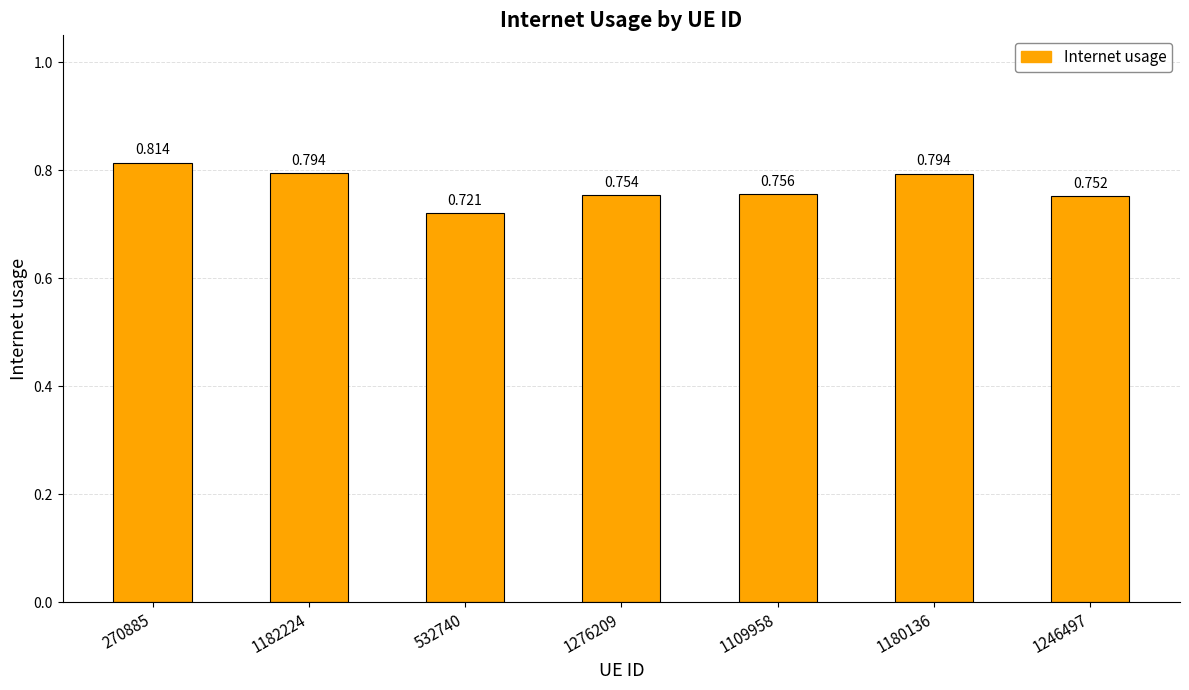

Reading left to right, extract all data points from this chart.

0.8	0.8	0.7	0.8	0.8	0.8	0.8